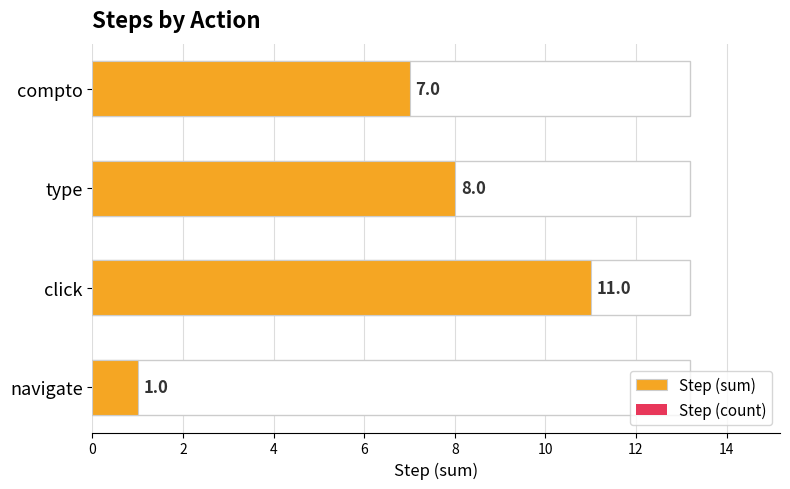

The Step (count) series shows 1 at compto. True or false?

False